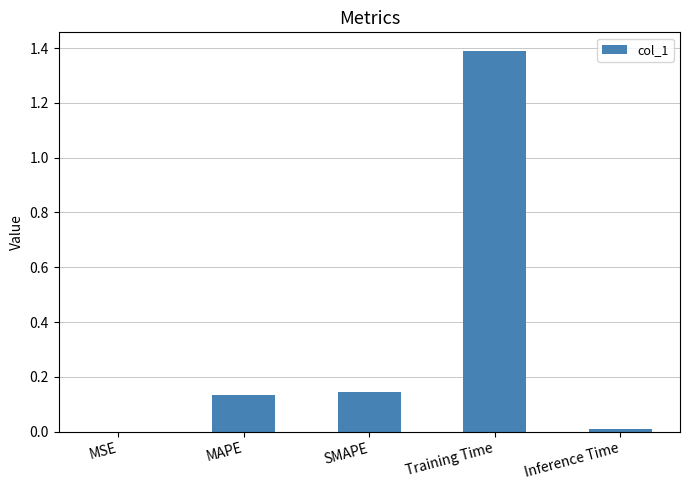

What is the sum of the values at Training Time and MAPE?

1.5